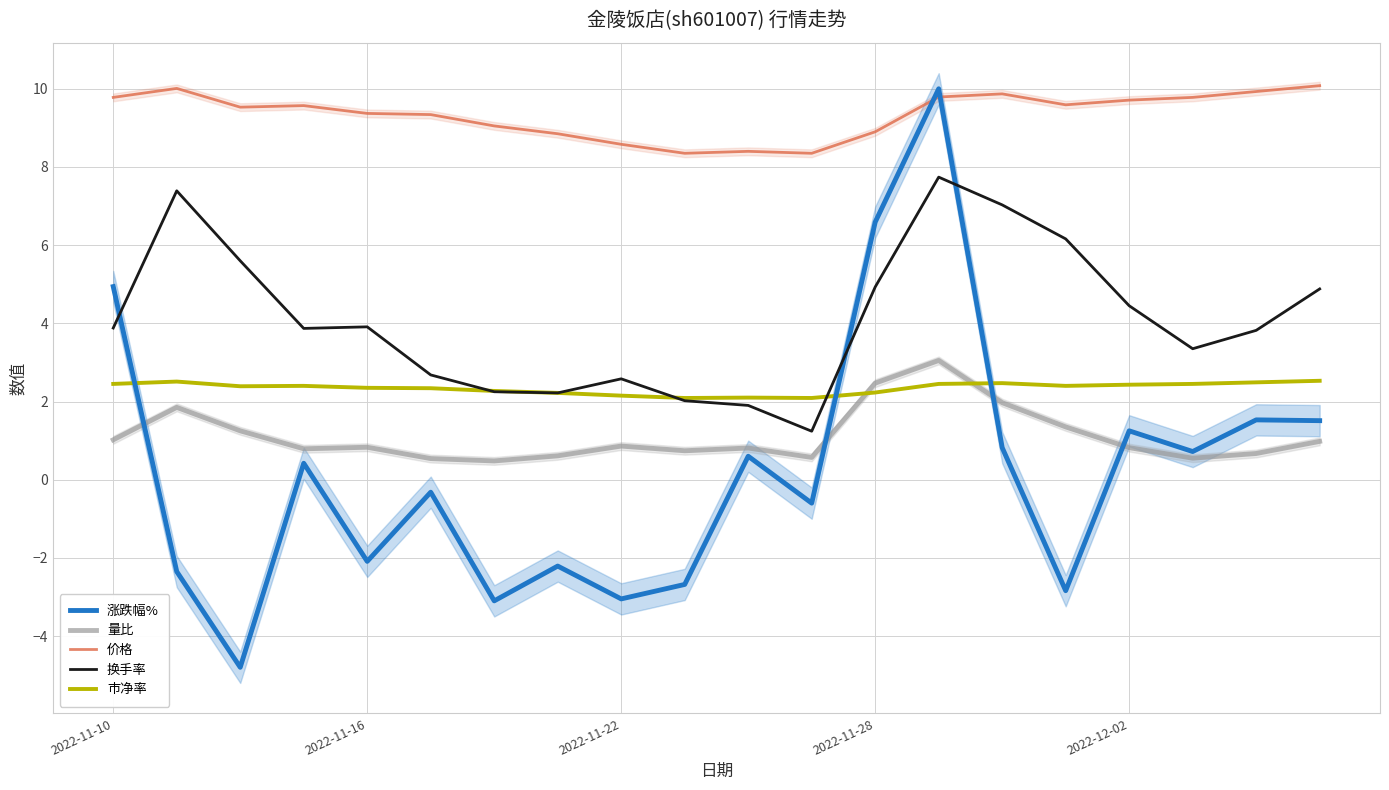

How many lines are shown in the chart?

5